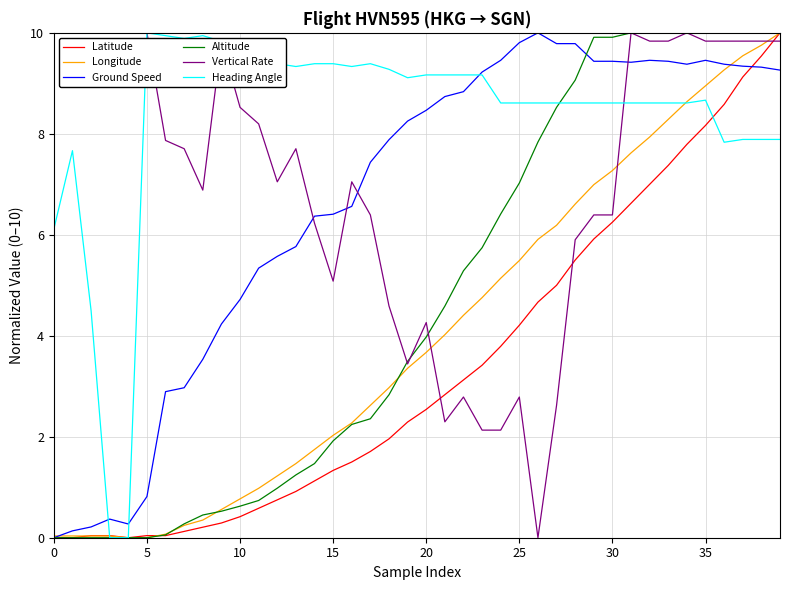

Which series has the largest total across all categories?

Heading Angle